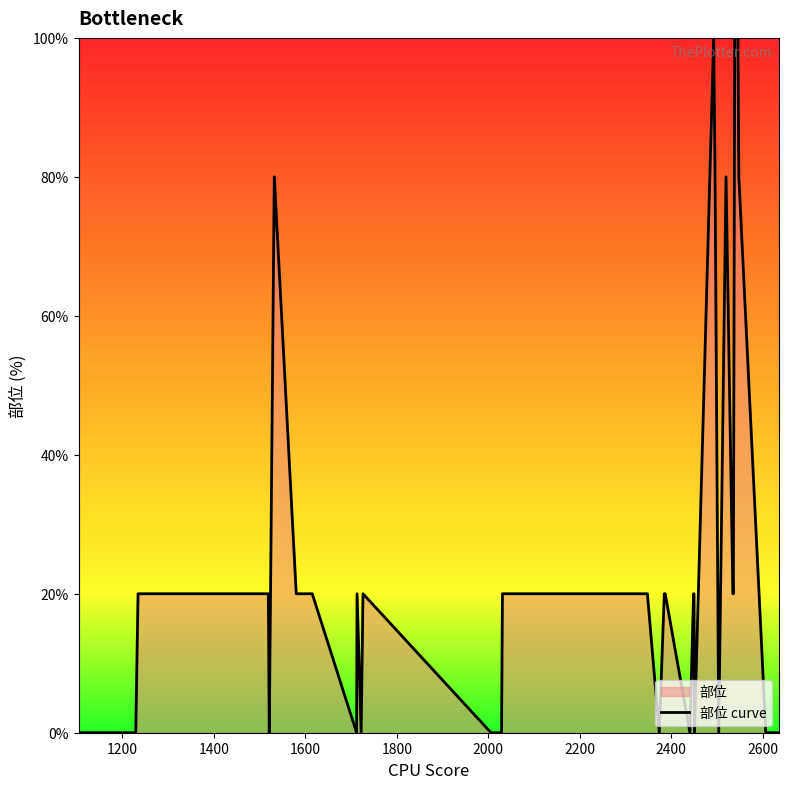

How many values exceed 20?

7